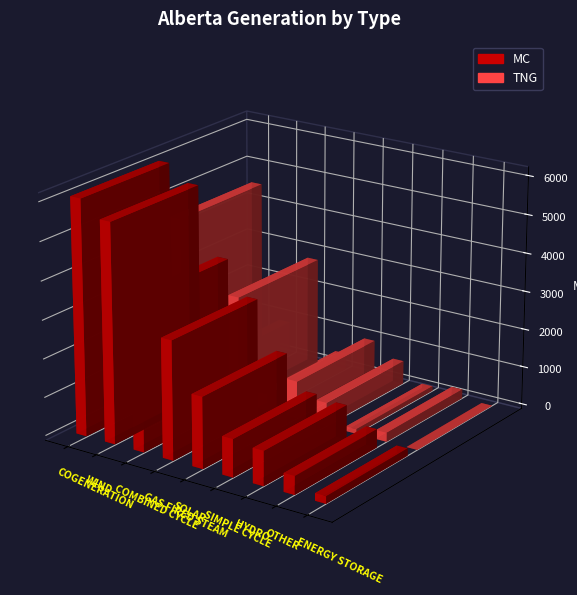

Rank the series by their maximum value, from highest to lowest.

MC, TNG